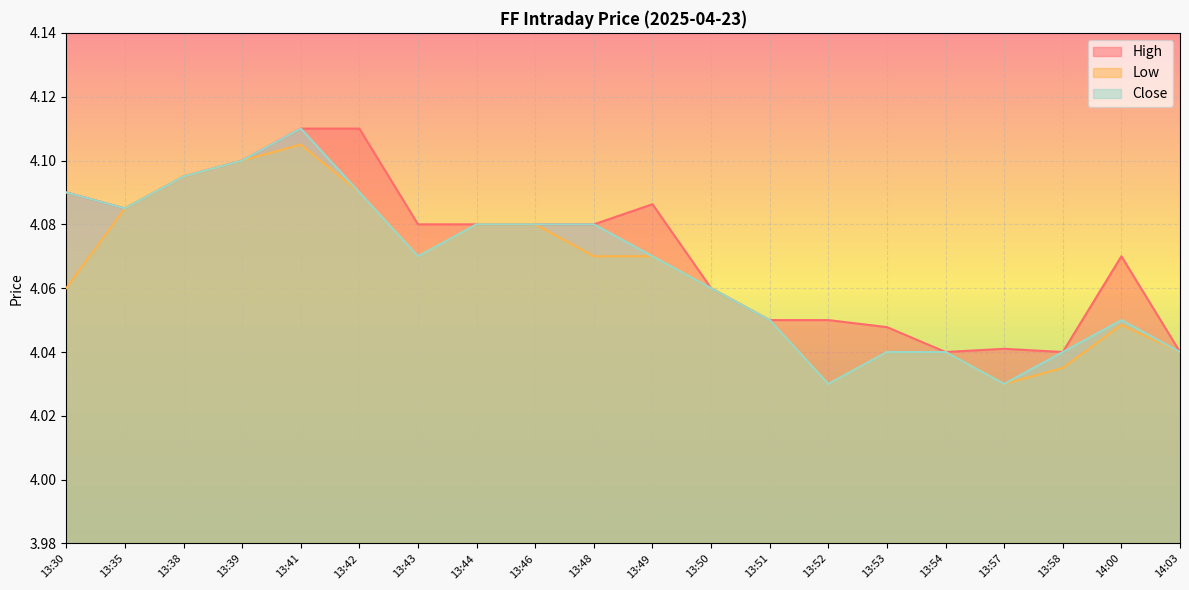

Reading left to right, what are all the values shown in this chart?

High: 4.1	4.1	4.1	4.1	4.1	4.1	4.1	4.1	4.1	4.1	4.1	4.1	4.1	4.1	4.0	4.0	4.0	4.0	4.1	4.0
Low: 4.1	4.1	4.1	4.1	4.1	4.1	4.1	4.1	4.1	4.1	4.1	4.1	4.1	4.0	4.0	4.0	4.0	4.0	4.0	4.0
Close: 4.1	4.1	4.1	4.1	4.1	4.1	4.1	4.1	4.1	4.1	4.1	4.1	4.1	4.0	4.0	4.0	4.0	4.0	4.1	4.0